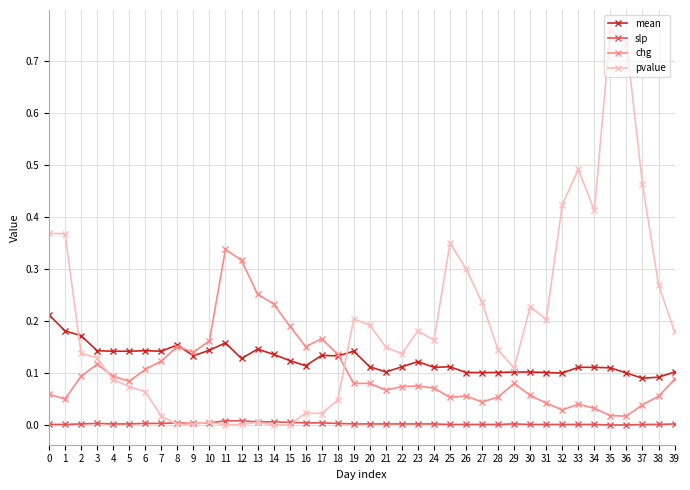

What are all the series names shown in the legend?

mean, slp, chg, pvalue